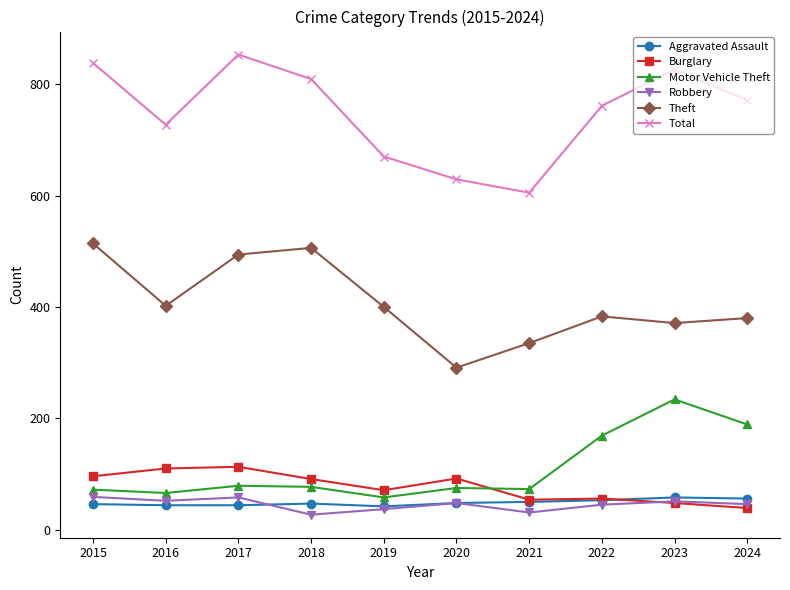

What is the value of the Total point at the 1st from the left?

838